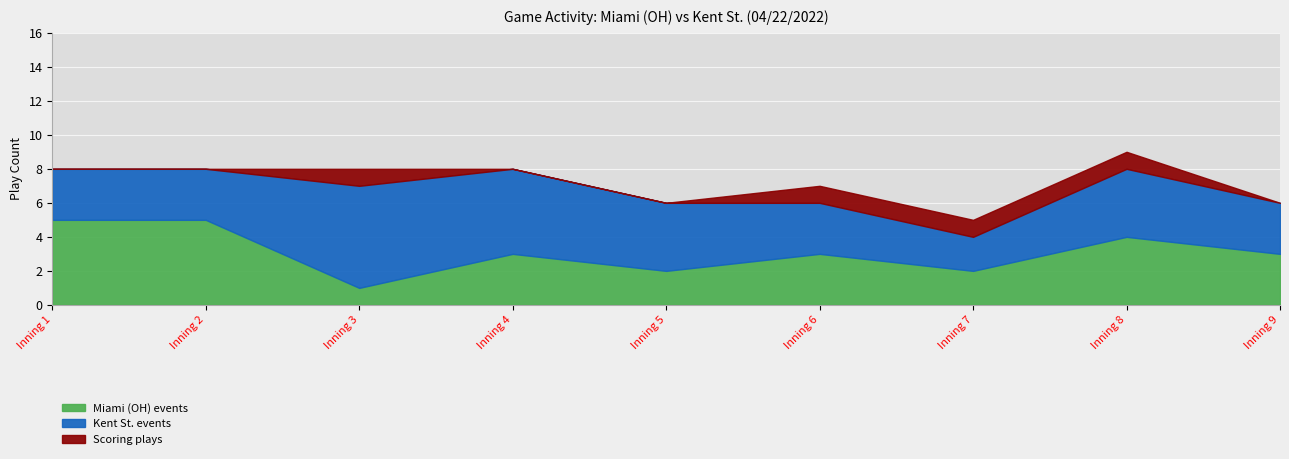

At how many categories does at least one series exceed 1?

9